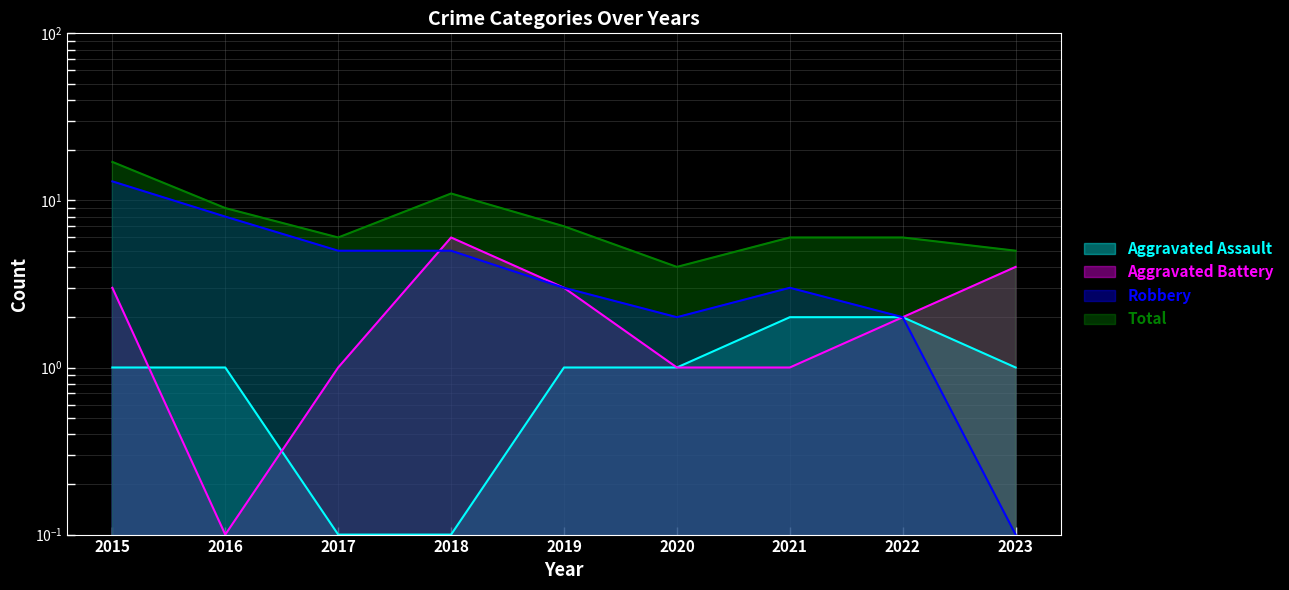

At 2019, list the series in order from smallest to largest.

Aggravated Assault, Aggravated Battery, Robbery, Total